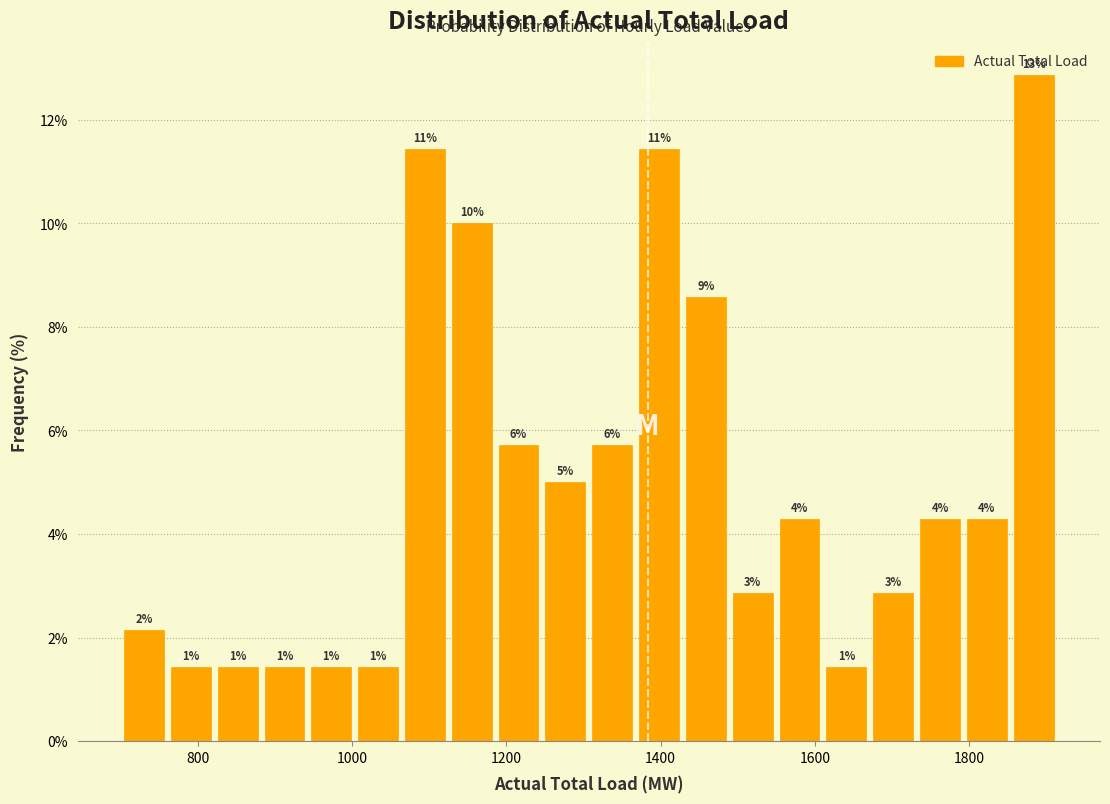

Around what value on the x-axis is the tallest bar? Give the approximate position of its centre, as read against the axis.

1880